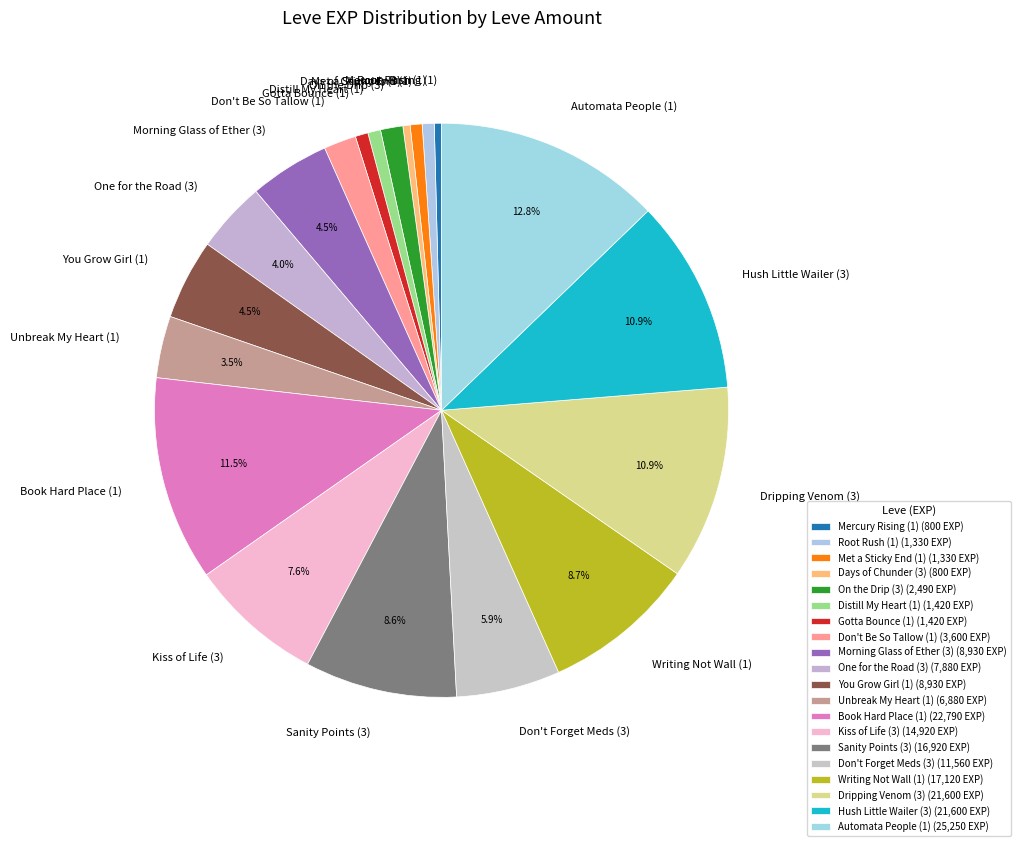

To the nearest percent, what is the average slice percentage?

5%